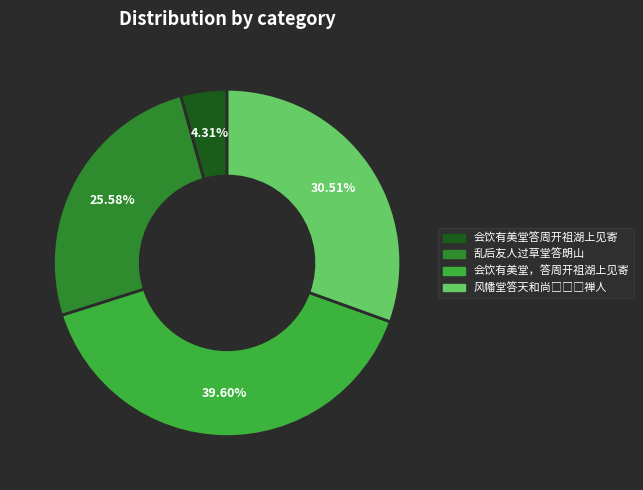

Which has a higher value, 会饮有美堂，答周开祖湖上见寄 or 会饮有美堂答周开祖湖上见寄?

会饮有美堂，答周开祖湖上见寄